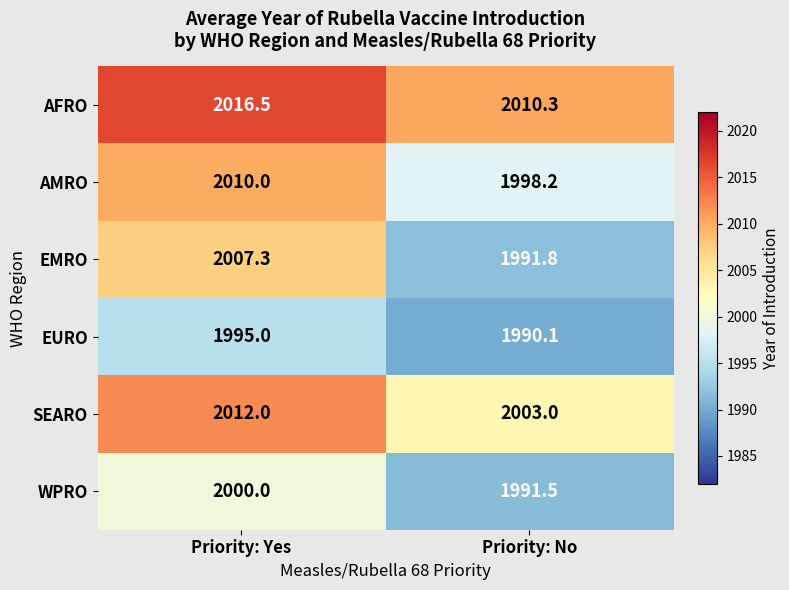

How many data points does each series have?

2